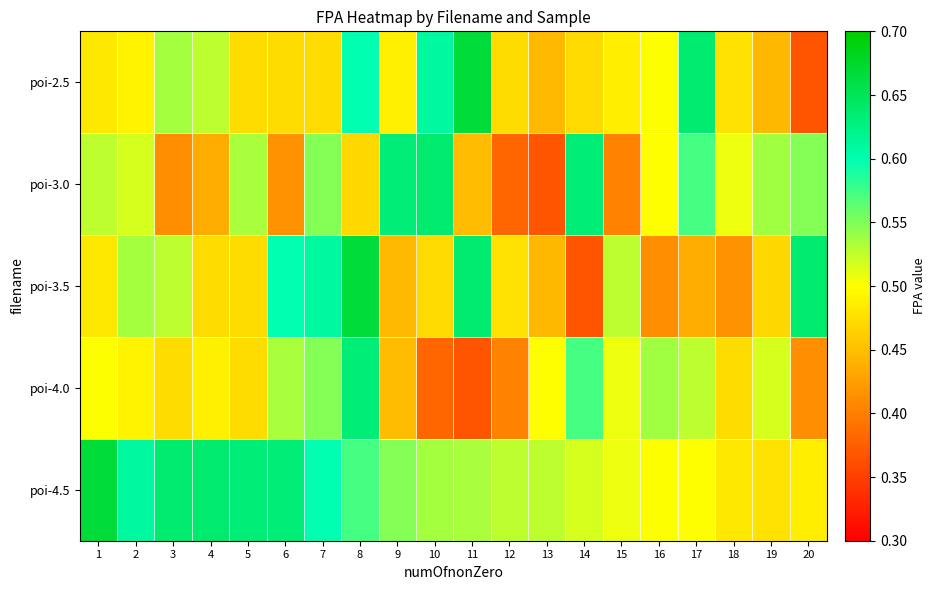

At 16, list the series in order from smallest to largest.

poi-3.5, poi-3.0, poi-2.5, poi-4.5, poi-4.0